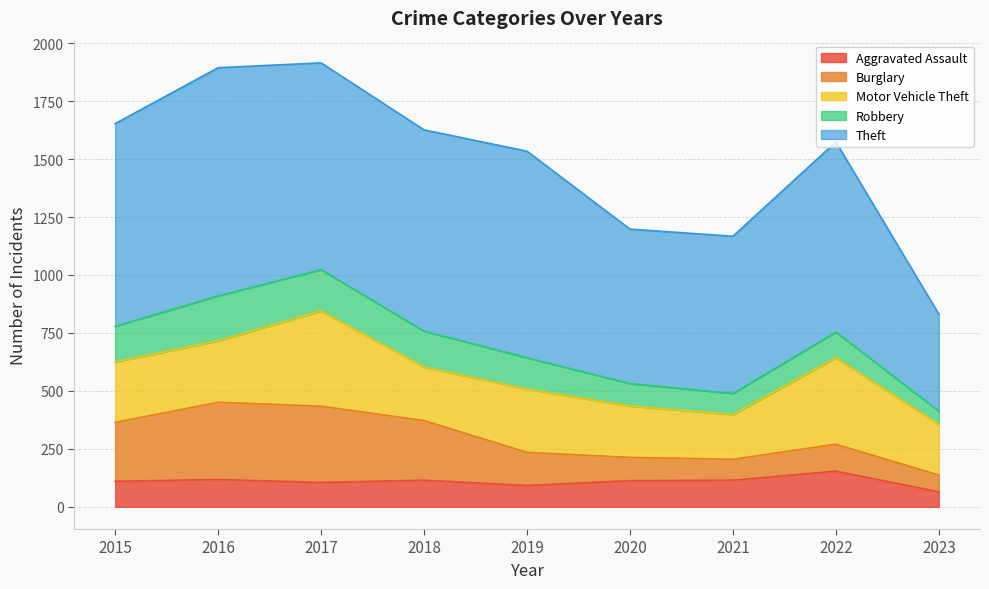

How many interior local valleys does the Robbery series have?

1